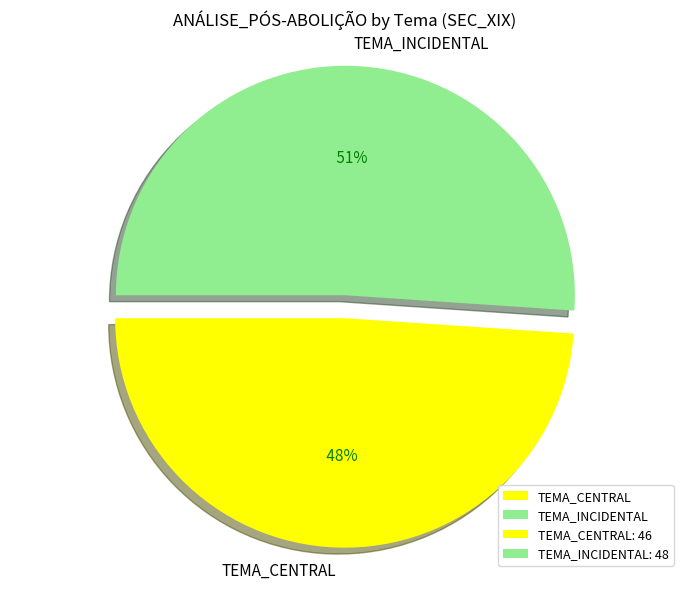

To the nearest percent, what portion does TEMA_CENTRAL represent?

49%